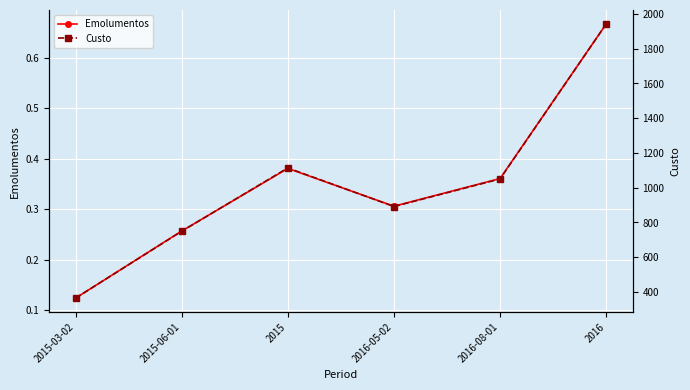

The Custo series shows 330.3 at 2016-05-02. True or false?

False